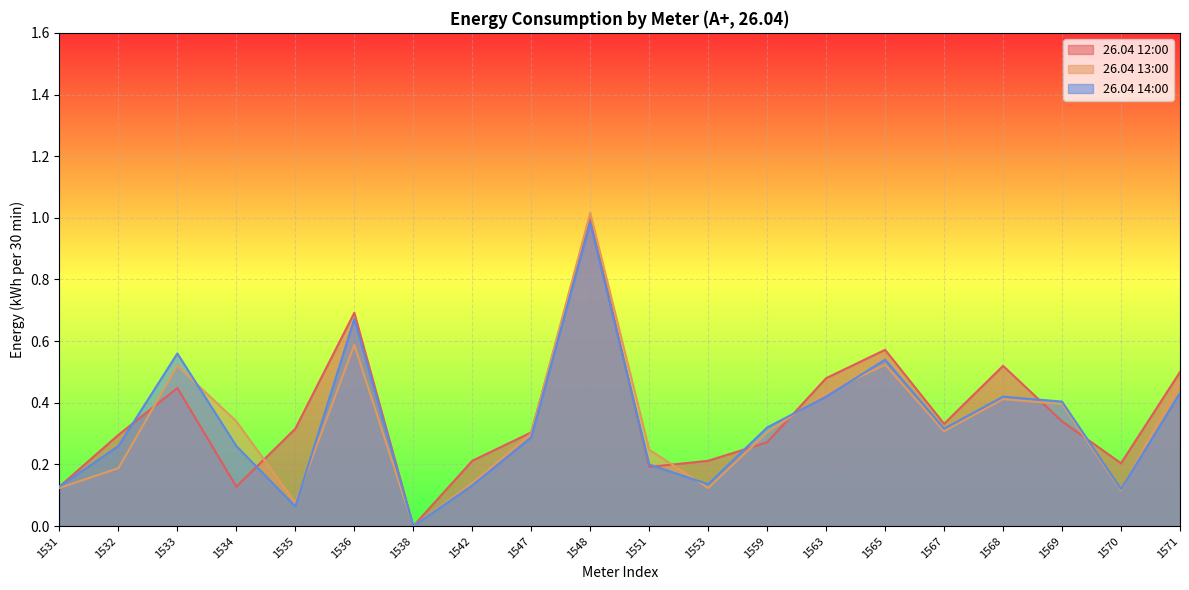

Reading left to right, transcribe all the data shown in this chart.

26.04 12:00: 1531=0.1	1532=0.3	1533=0.4	1534=0.1	1535=0.3	1536=0.7	1538=0.0	1542=0.2	1547=0.3	1548=1.0	1551=0.2	1553=0.2	1559=0.3	1563=0.5	1565=0.6	1567=0.3	1568=0.5	1569=0.3	1570=0.2	1571=0.5
26.04 13:00: 1531=0.1	1532=0.2	1533=0.5	1534=0.3	1535=0.1	1536=0.6	1538=0.0	1542=0.1	1547=0.3	1548=1.0	1551=0.2	1553=0.1	1559=0.3	1563=0.4	1565=0.5	1567=0.3	1568=0.4	1569=0.4	1570=0.1	1571=0.5
26.04 14:00: 1531=0.1	1532=0.3	1533=0.6	1534=0.3	1535=0.1	1536=0.7	1538=0.0	1542=0.1	1547=0.3	1548=1.0	1551=0.2	1553=0.1	1559=0.3	1563=0.4	1565=0.5	1567=0.3	1568=0.4	1569=0.4	1570=0.1	1571=0.4